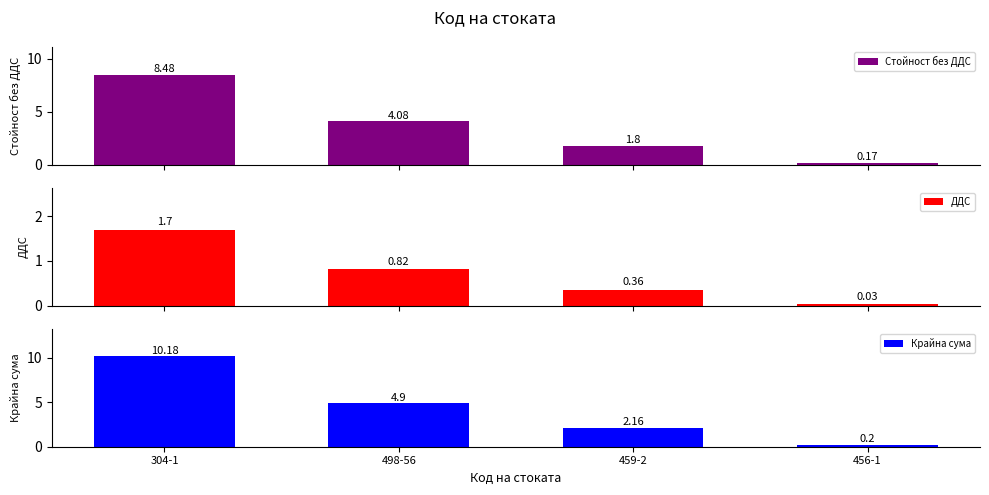

What is the label of the 3rd bar from the right?

498-56